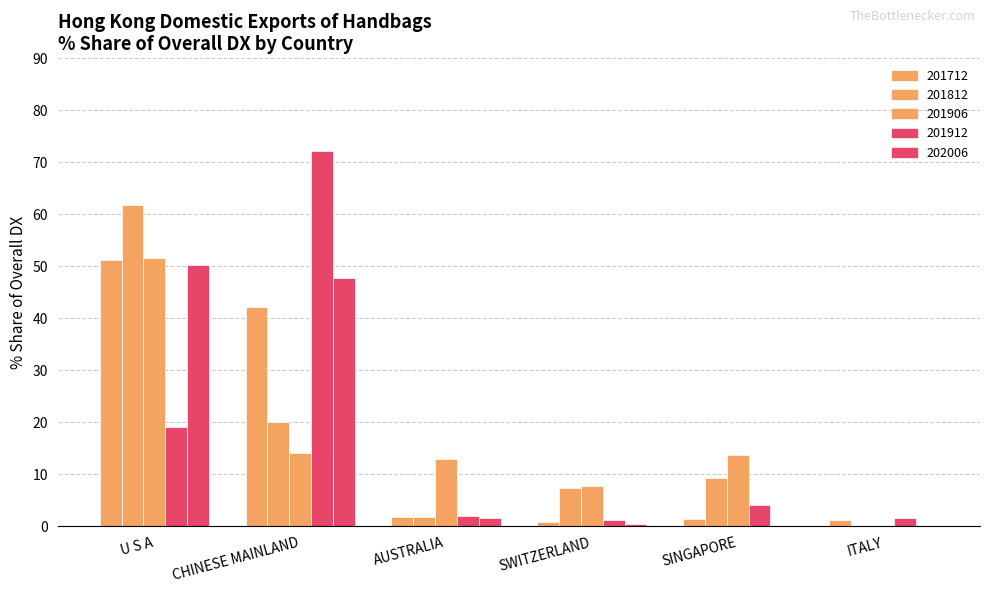

Which series changed the most between SWITZERLAND and SINGAPORE?

201906